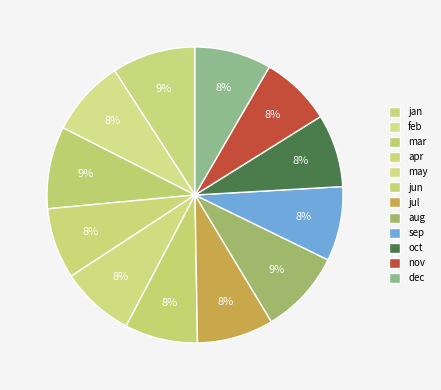

To the nearest percent, what is the average slice percentage?

8%